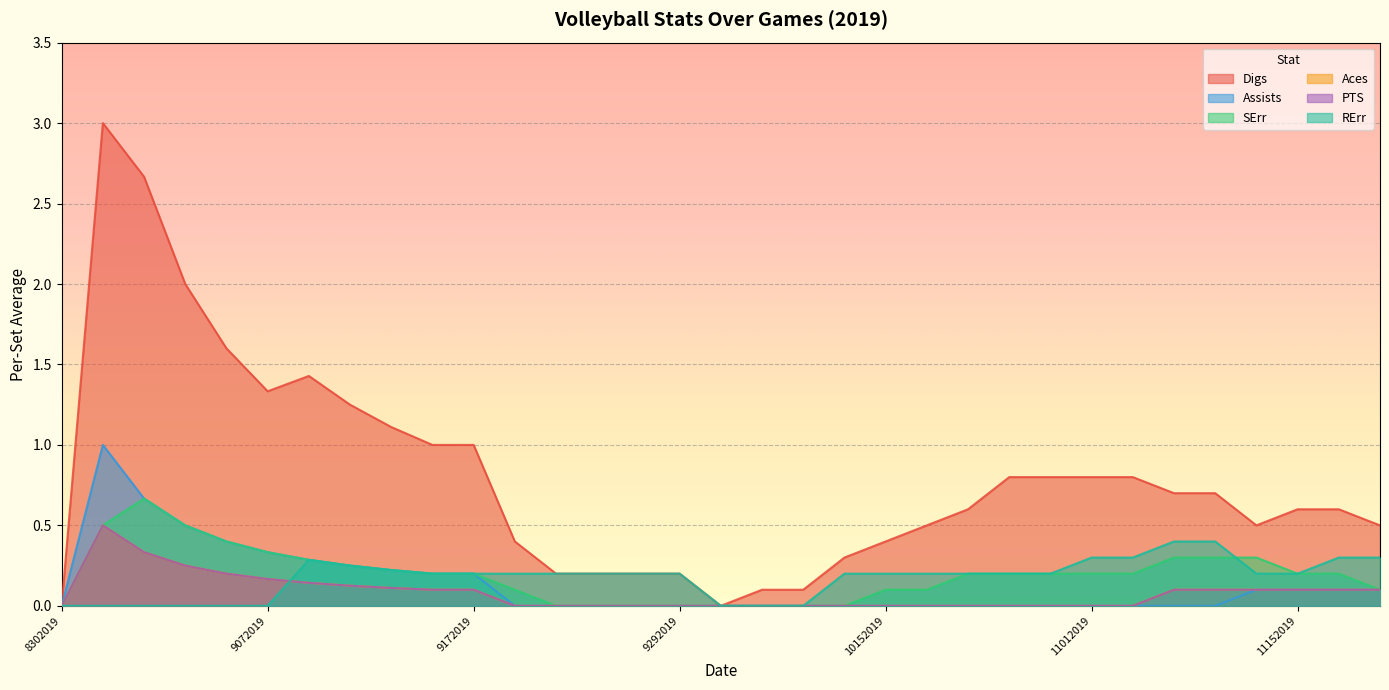

What is the sum of all Assists values?

4.5